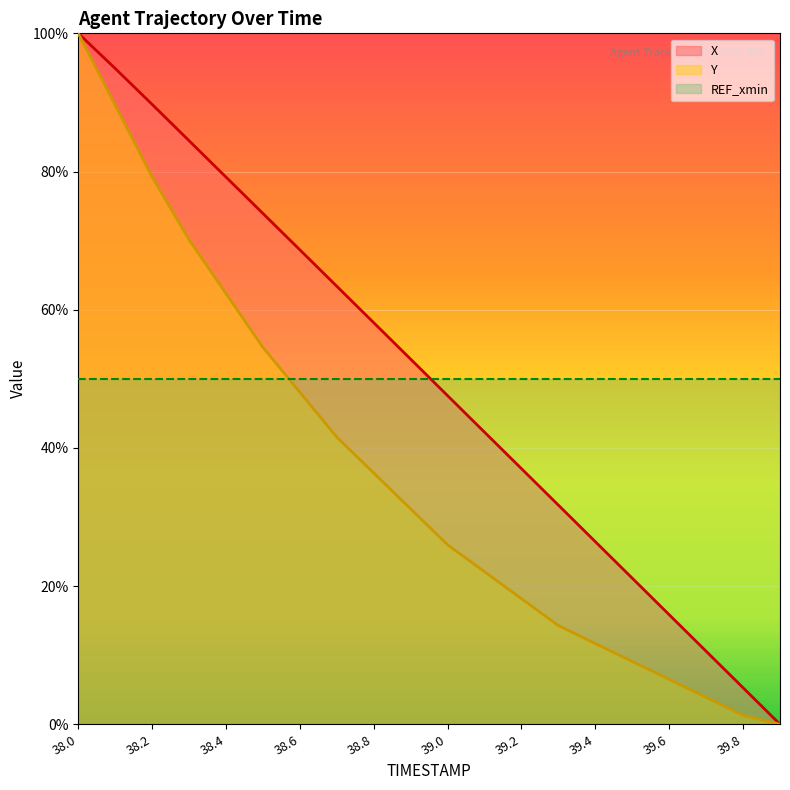

True or false: Y and X intersect in this chart.

False